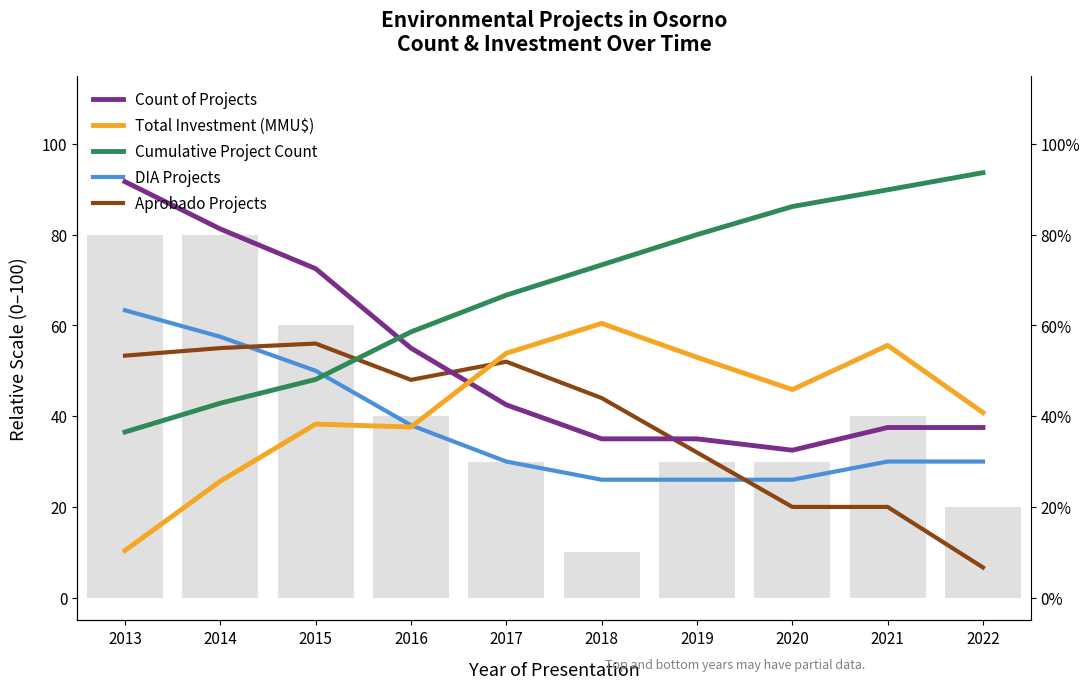

What is the sum of all Cumulative Project Count values?

675.8